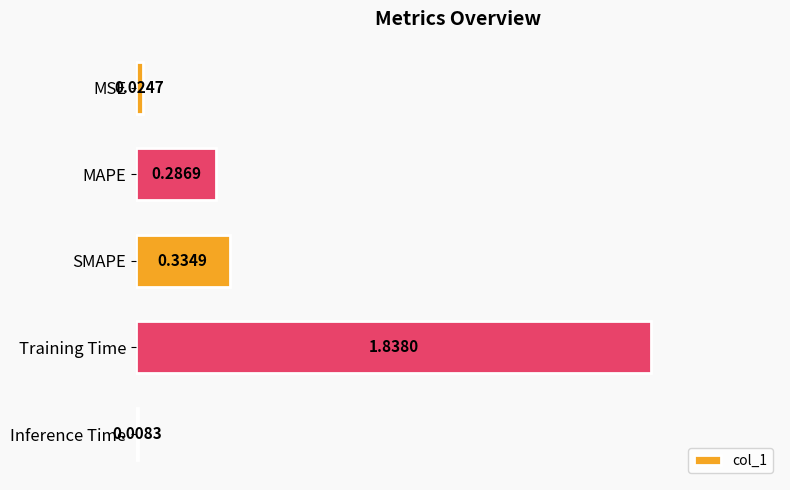

Does the chart contain stacked bars?

No